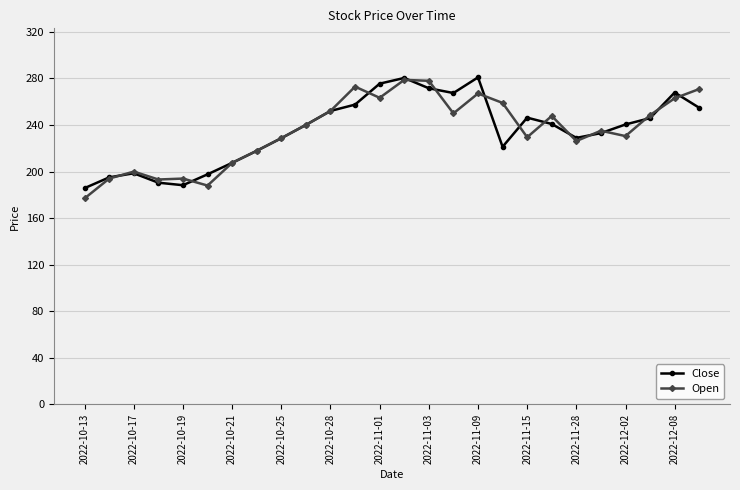

True or false: Close has more than 1 points higher than both neighbors.

True